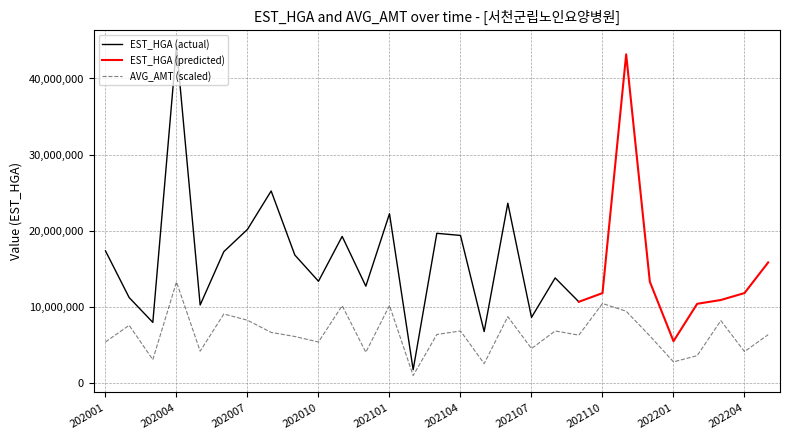

What is the maximum value for AVG_AMT (scaled)?

13259135.1